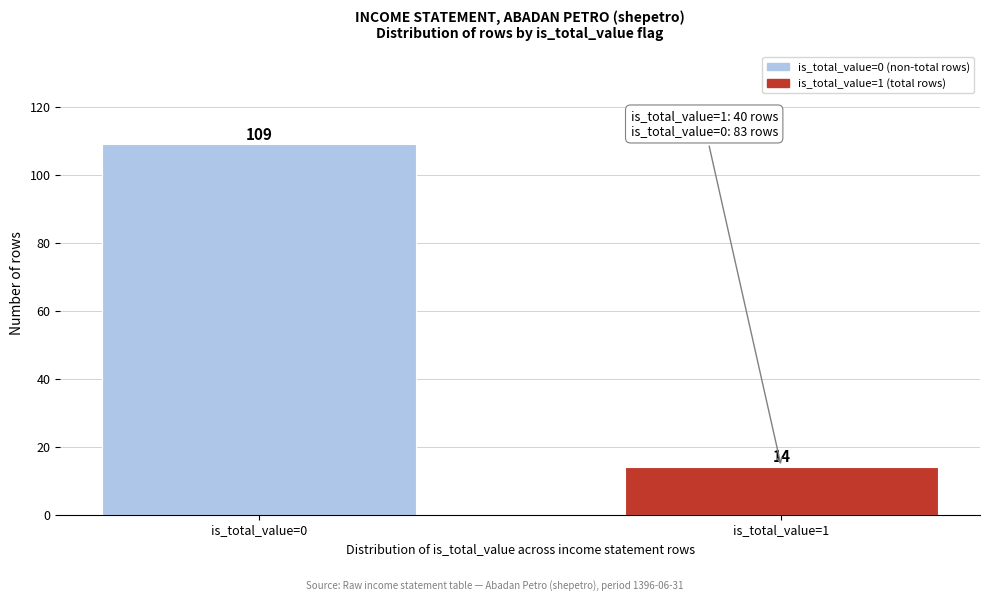

Reading left to right, list all the values displayed in this chart.

109	14